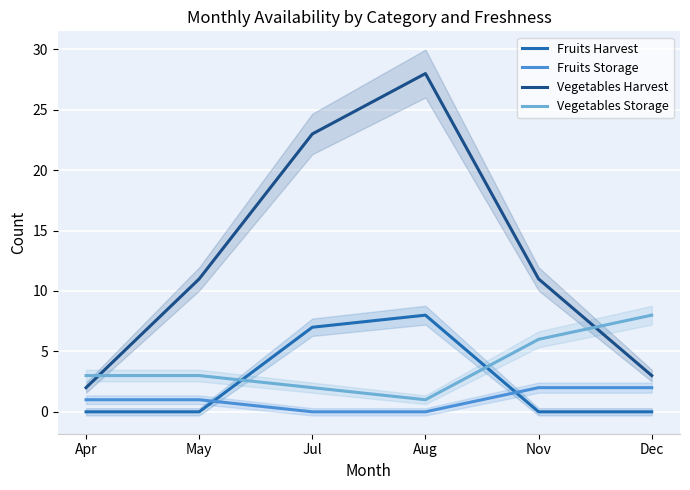

At how many categories does at least one series exceed 13?

2